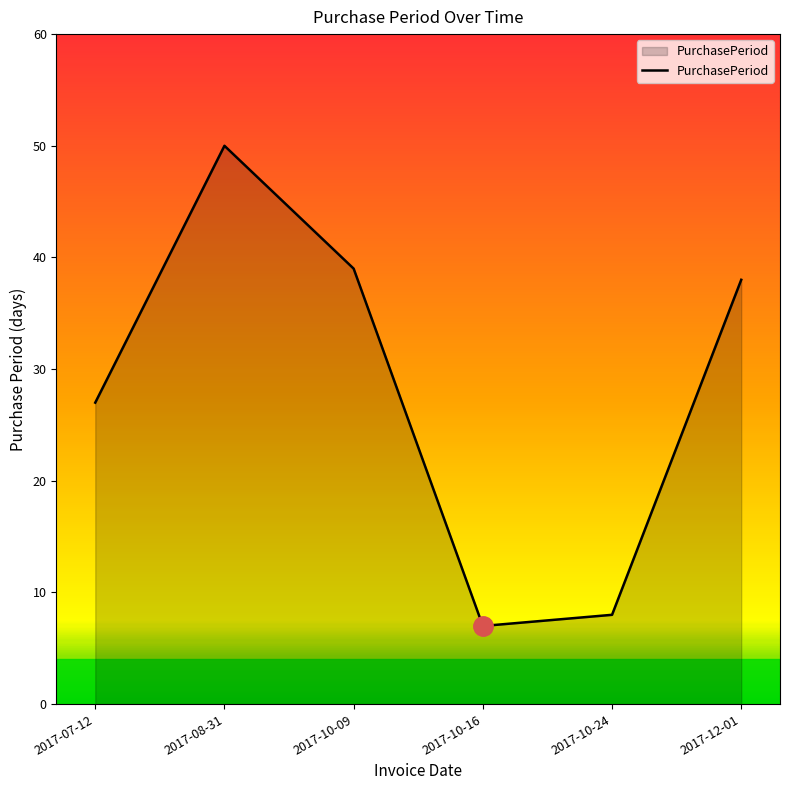

True or false: there are more than 2 points higher than both neighbors.

False